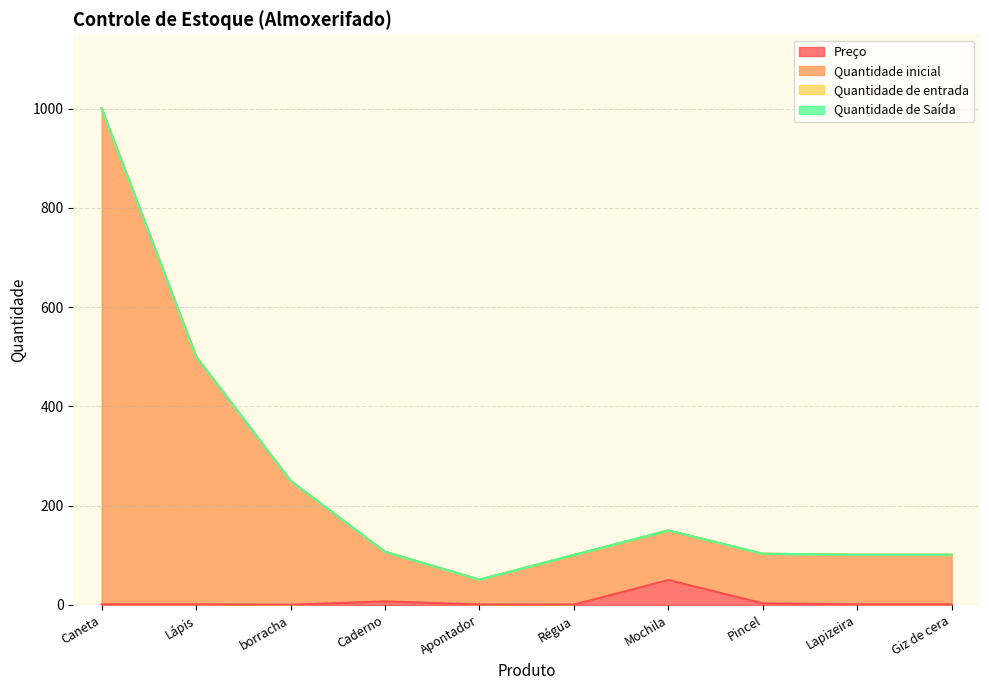

The value of Preço at Apontador is 0.5. True or false?

False